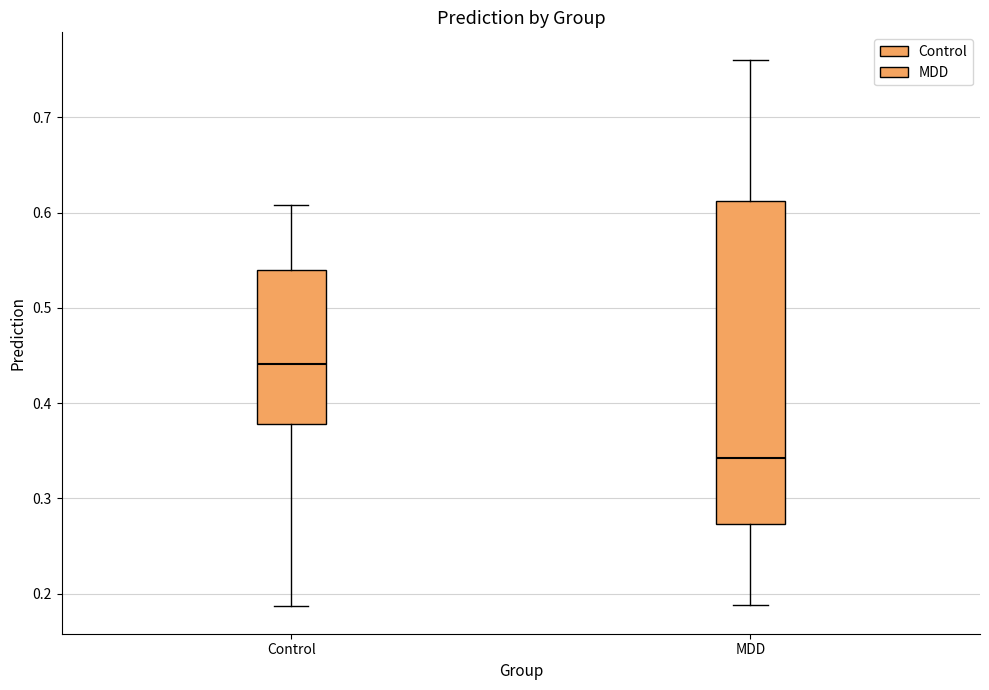

Reading left to right, transcribe this box plot: for each box, give where its median line is, the range the box spans, and where its two whiskers end, as read against the y-axis. The values are not printed on the chart, so give them approximately, as read against the axis.

Control: median 0.44, box 0.38 to 0.54, whiskers 0.19 to 0.61
MDD: median 0.34, box 0.27 to 0.61, whiskers 0.19 to 0.76